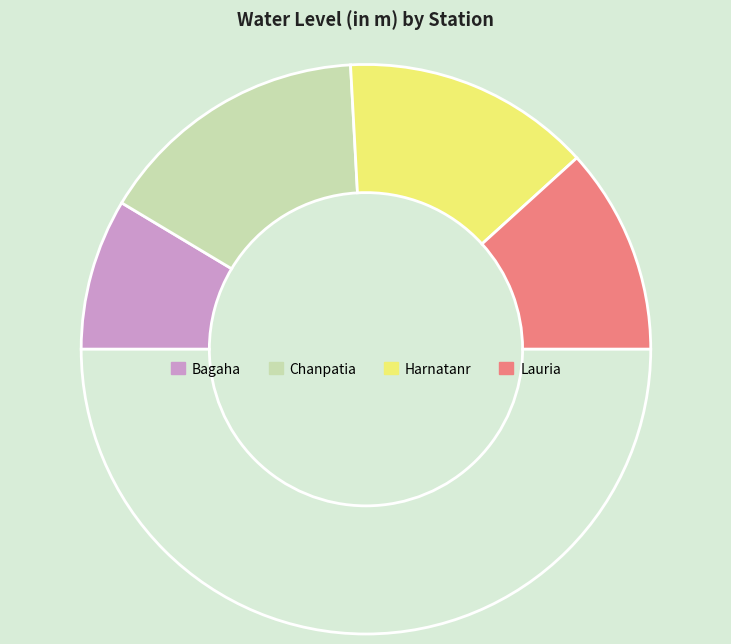

Count the number of slices in the pie.

5